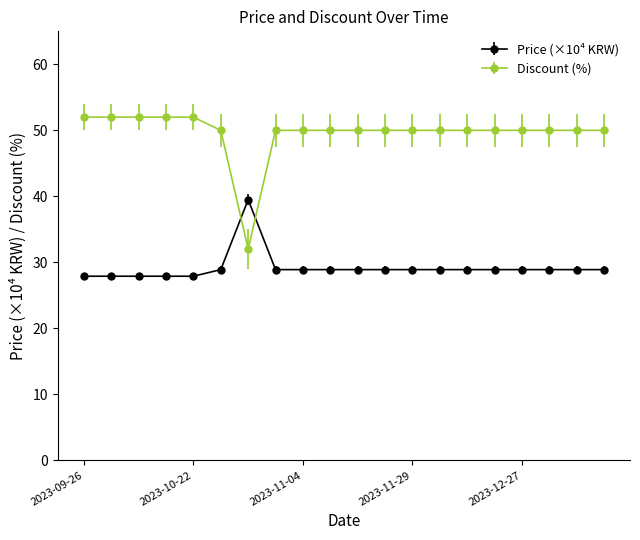

What is the difference between the maximum and minimum values in the Price (×10⁴ KRW) series?

11.6